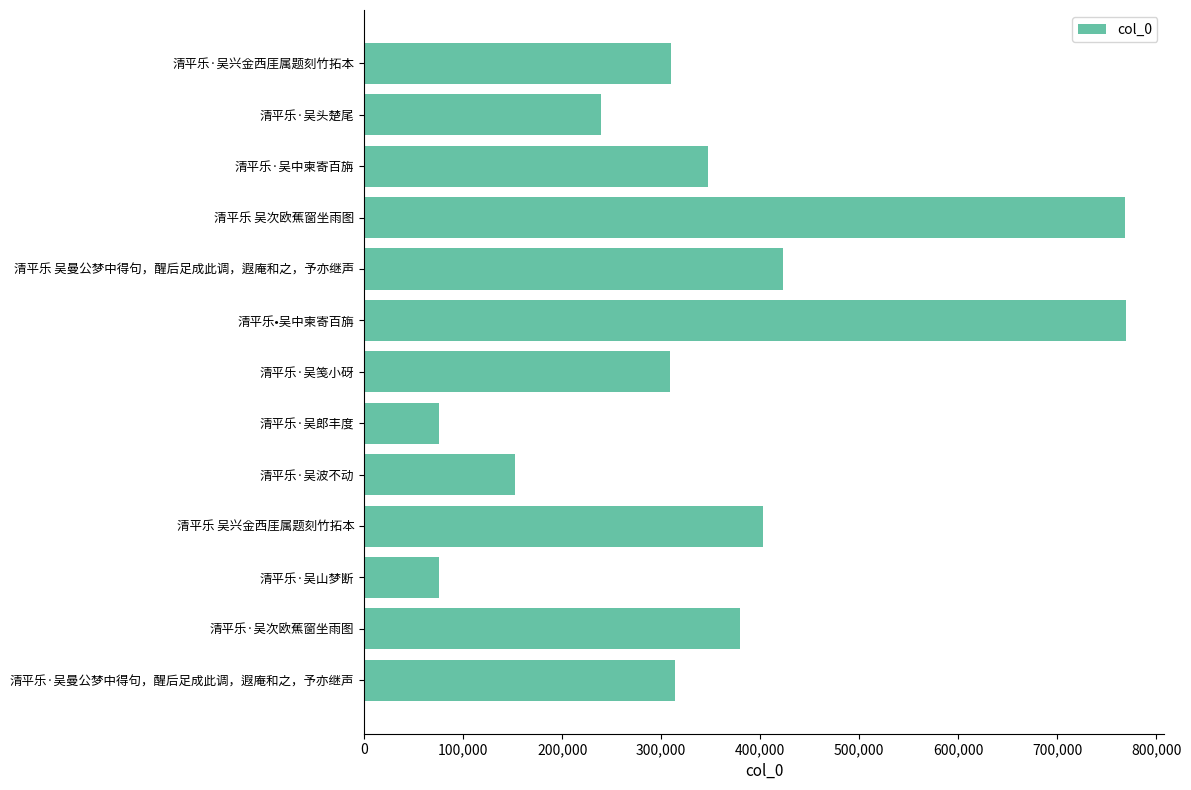

The value at 清平乐·吴山梦断 is 124364. True or false?

False